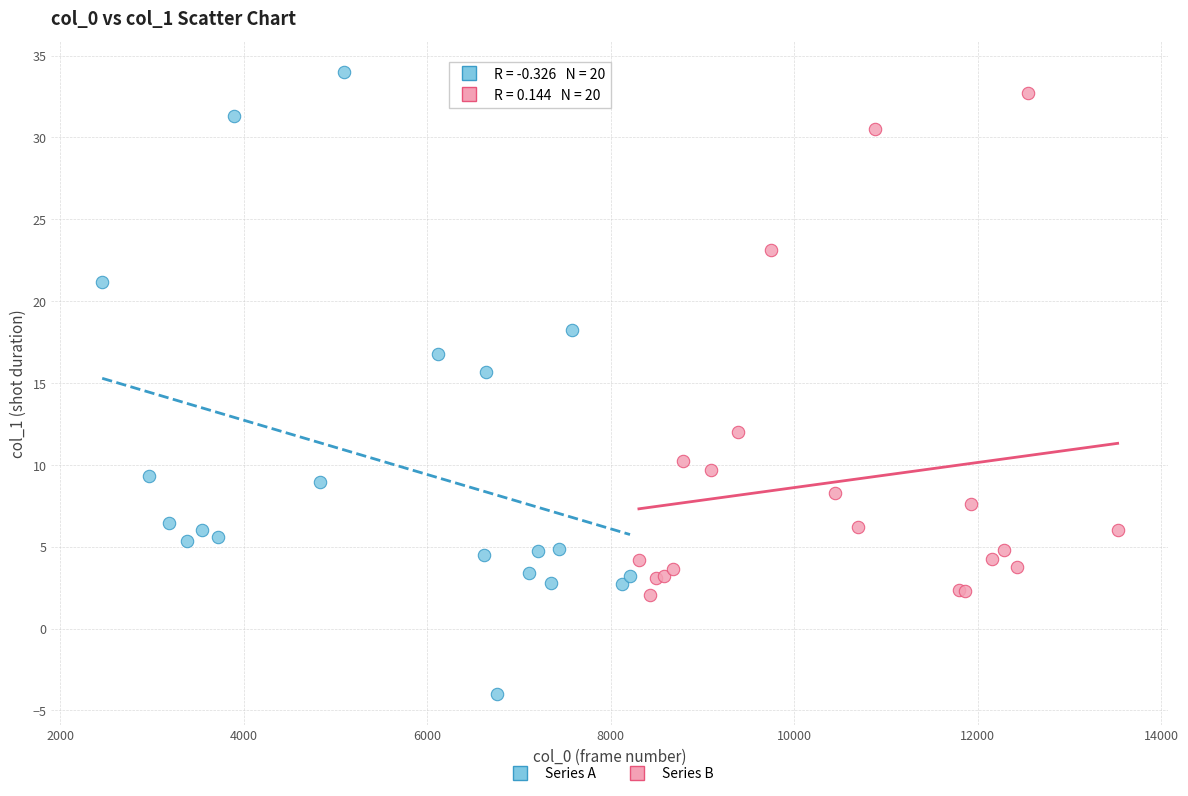

Which series contains the highest Y value?

Series A